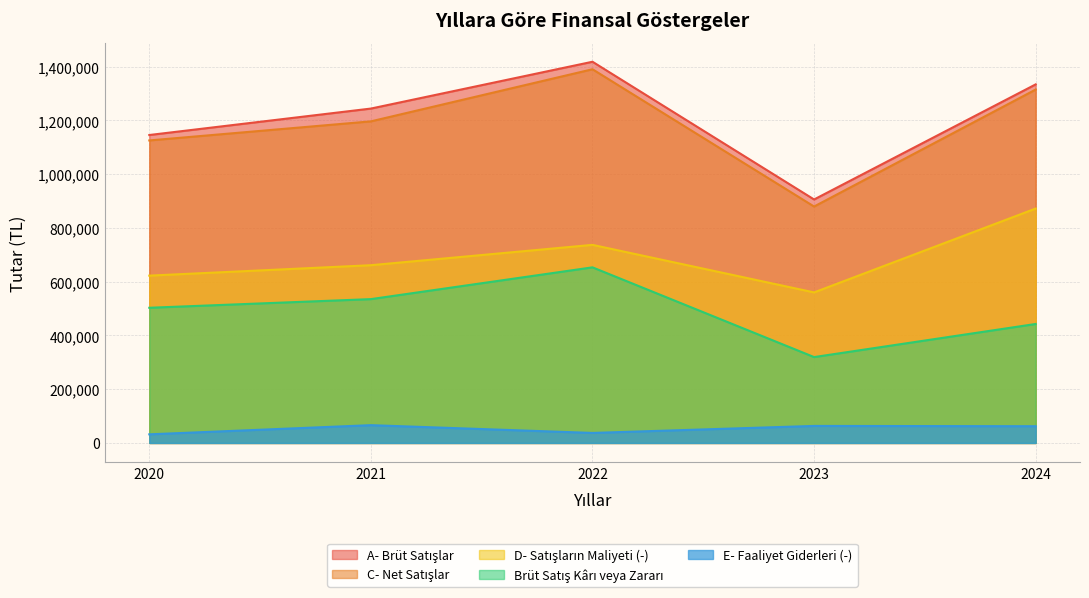

Reading left to right, extract all data points from this chart.

A- Brüt Satışlar: 2020=1145353	2021=1243712	2022=1417841	2023=905595	2024=1333660
C- Net Satışlar: 2020=1125152	2021=1196115	2022=1389937	2023=879354	2024=1314436
D- Satışların Maliyeti (-): 2020=622336	2021=661117	2022=736771	2023=559940	2024=871892
Brüt Satış Kârı veya Zararı: 2020=502816	2021=534998	2022=653166	2023=319414	2024=442544
E- Faaliyet Giderleri (-): 2020=32102	2021=66184	2022=37290	2023=63342	2024=62289